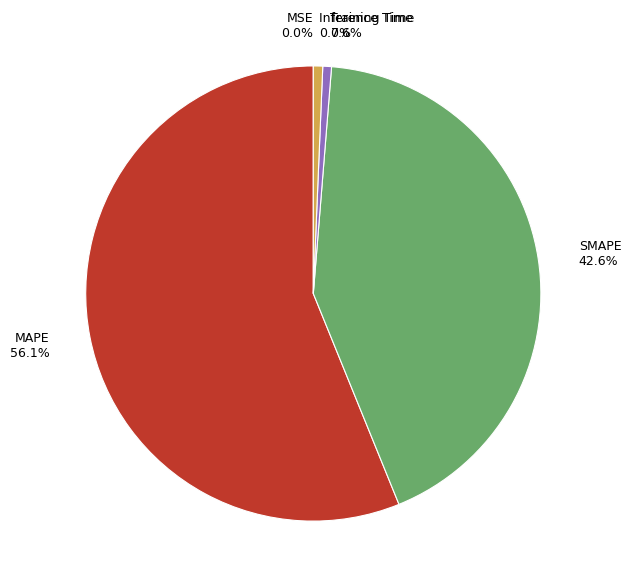

Is it true that Inference Time is 9% of the pie?

False